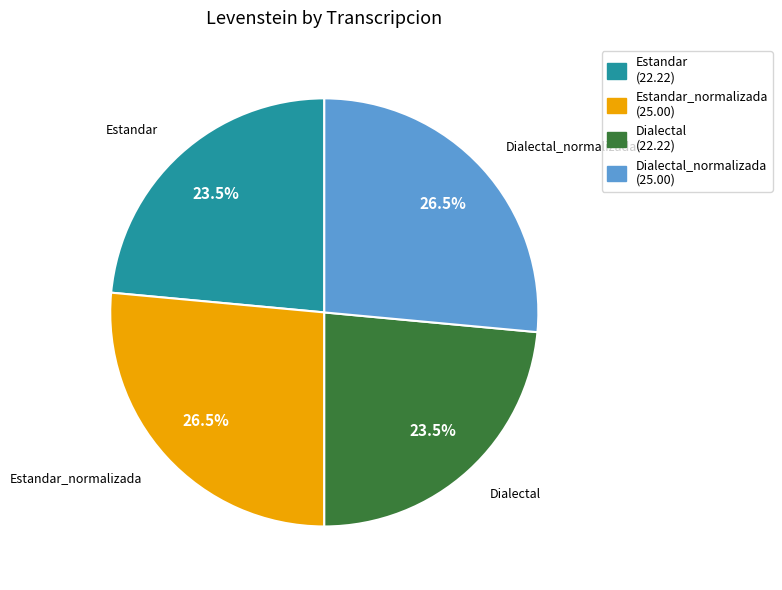

Is there any slice that represents more than half of the pie?

No